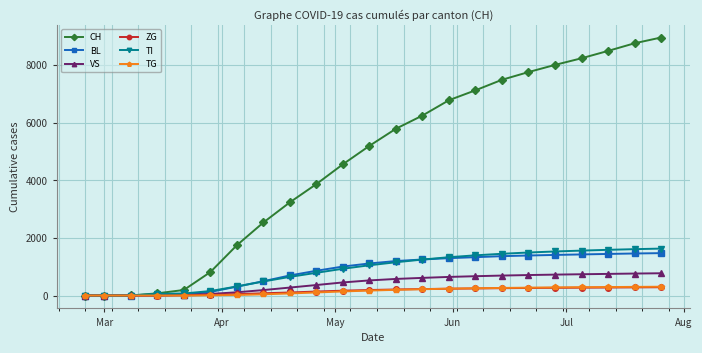

Which series has the largest total across all categories?

CH